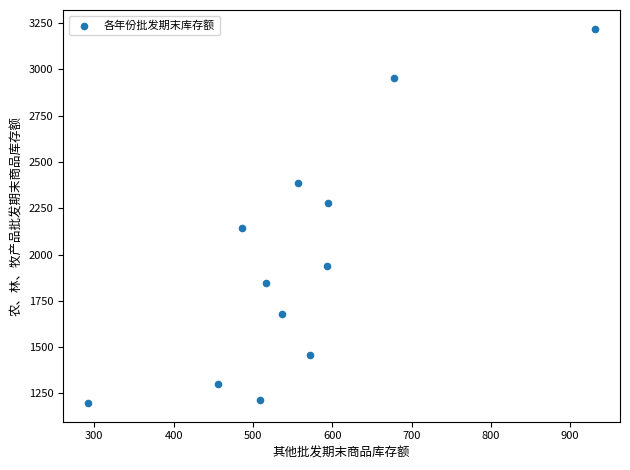

What is the average Y value?

1968.3